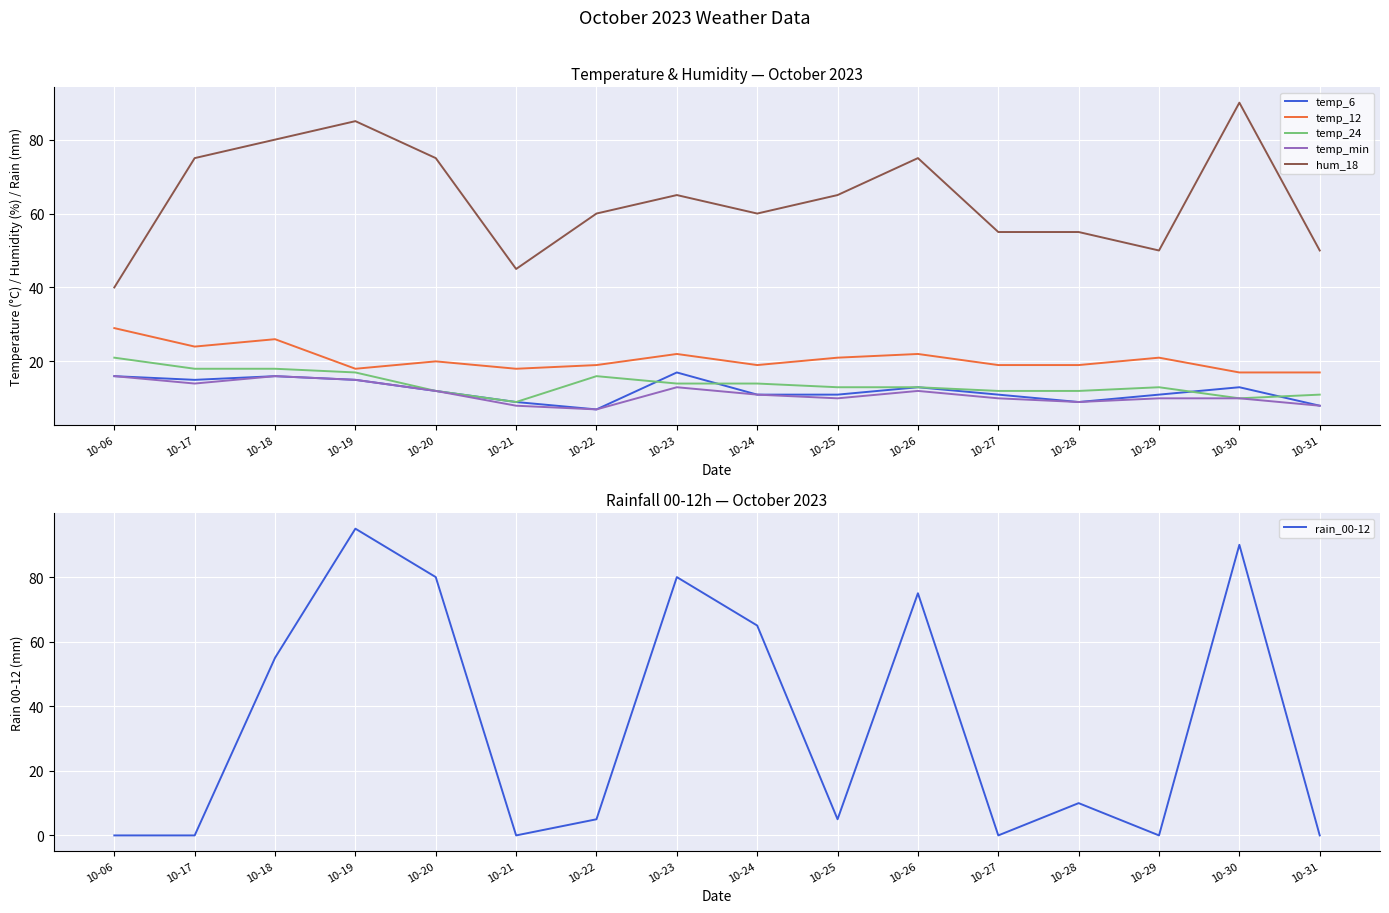

What is the sum of the temp_6 values at 10-21 and 10-30?

22